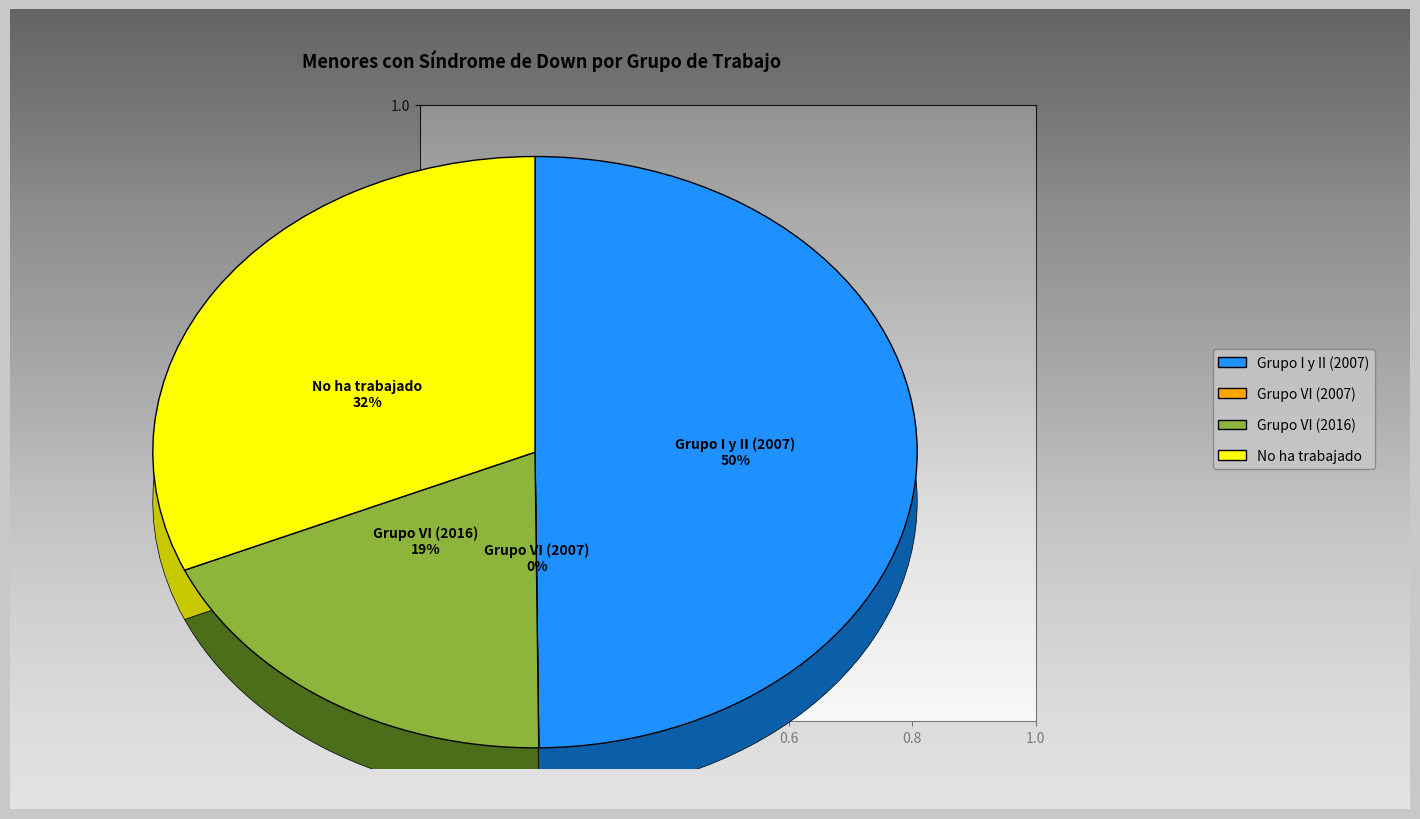

Which has a higher value, Grupo I y II (2007) or Grupo VI (2007)?

Grupo I y II (2007)